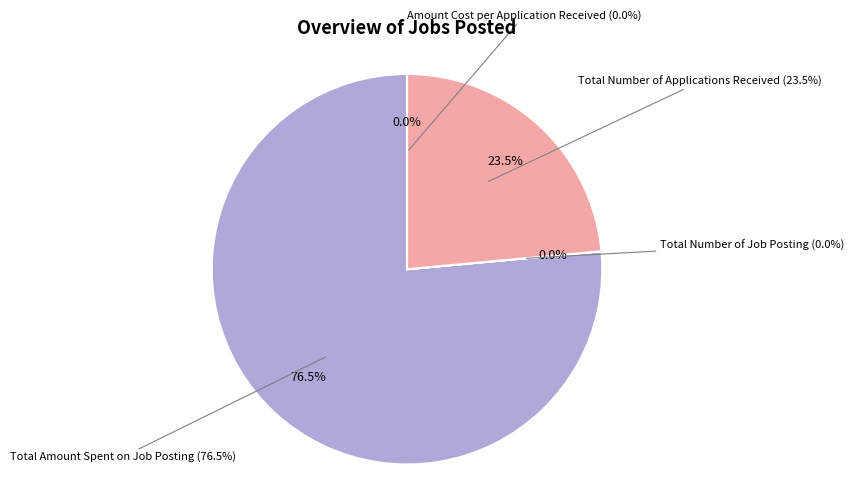

True or false: Amount Cost per Application Received accounts for 10% of the total.

False